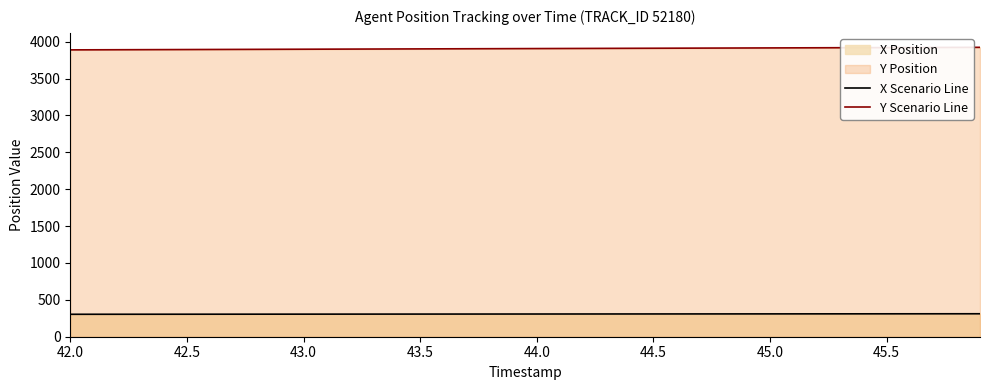

Rank the series by their maximum value, from lowest to highest.

X Scenario Line, Y Scenario Line